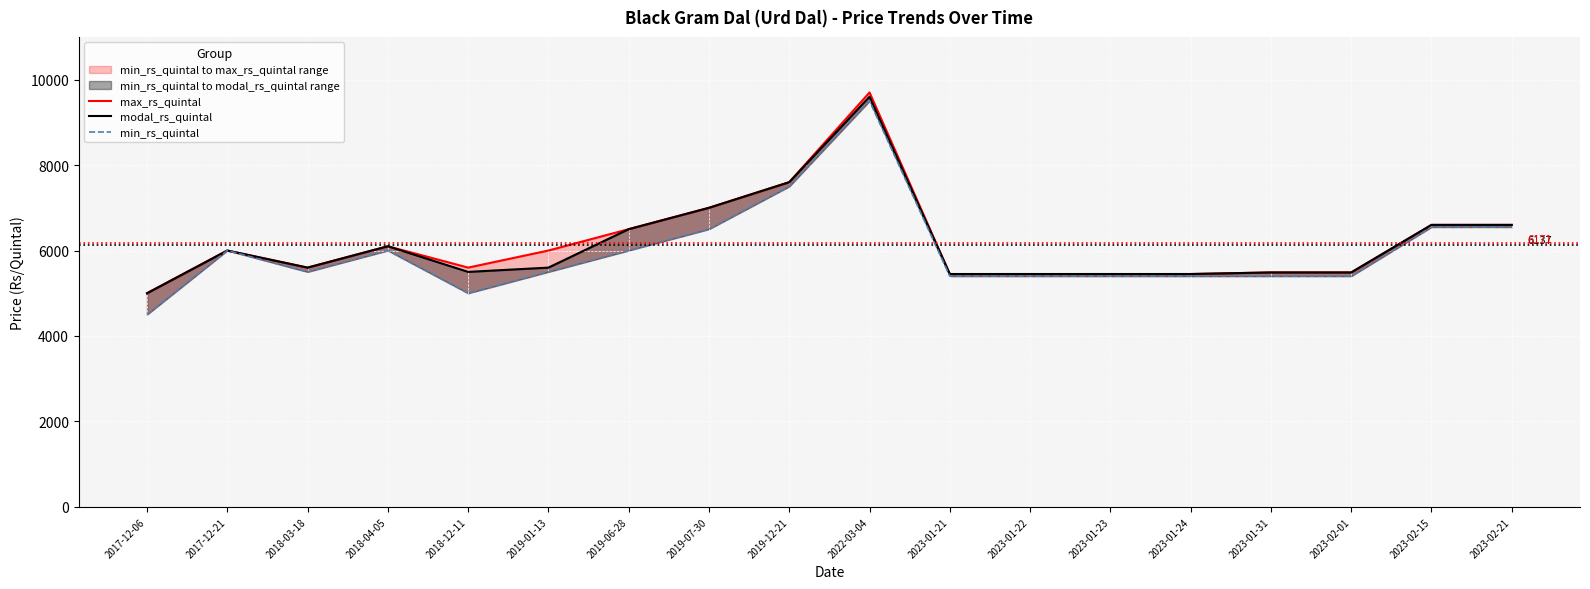

What is the sum of the min_rs_quintal values at 2023-01-31 and 2023-01-24?

10800